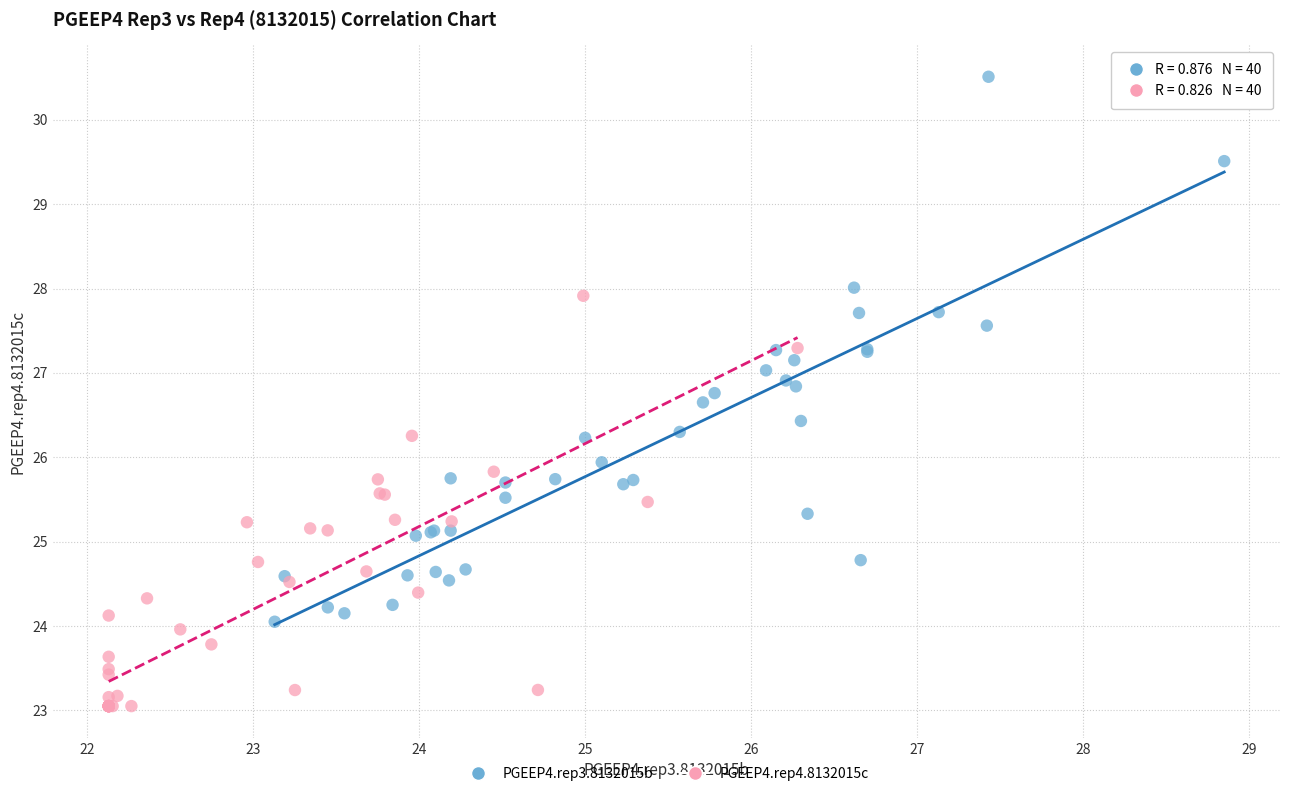

Which series contains the highest Y value?

PGEEP4.rep3.8132015b